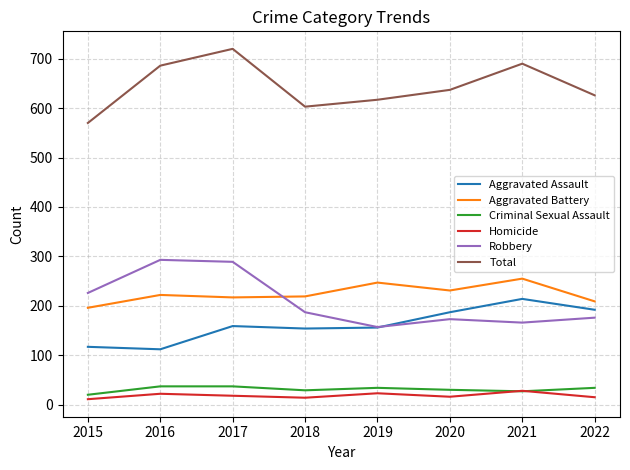

Which label corresponds to the largest value in the chart?

2017